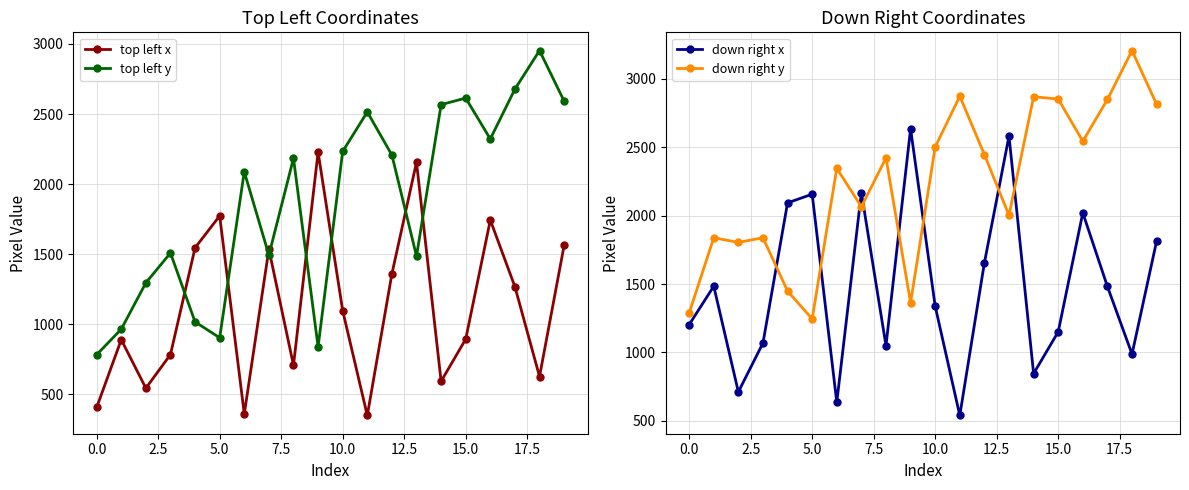

How many values in the top left x series exceed 1096?

9